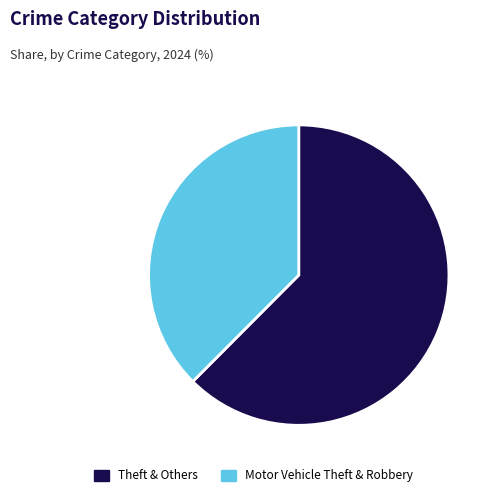

Do Motor Vehicle Theft & Robbery and Theft & Others together represent more than half of the pie?

Yes